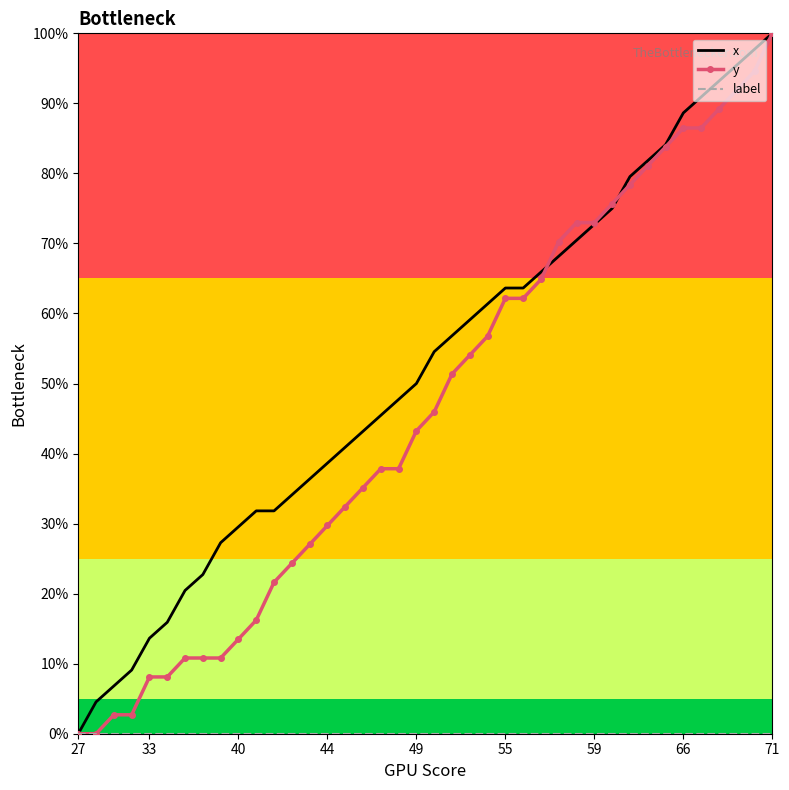

Which series has the largest total across all categories?

x